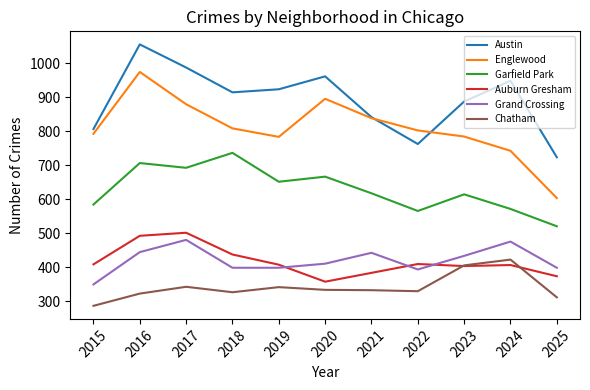

Which series has the largest total across all categories?

Austin